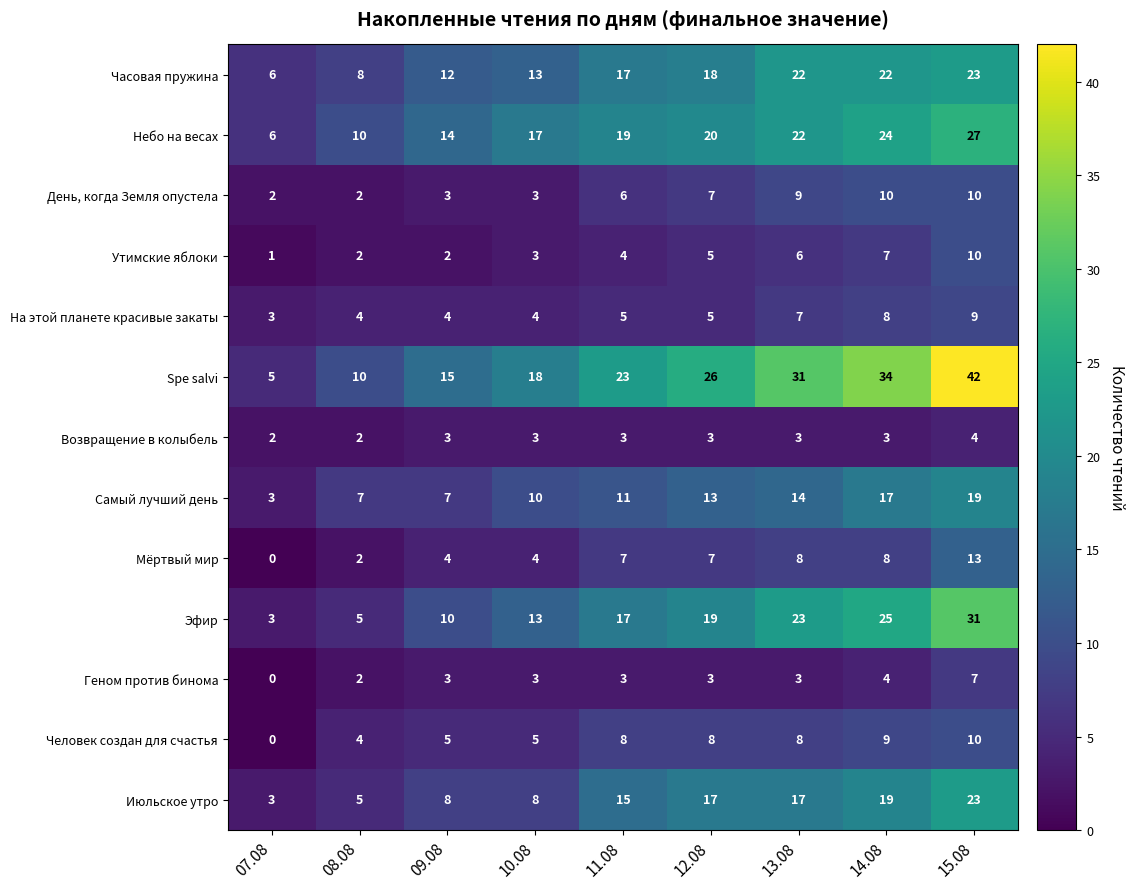

The value of Эфир at 15.08 is 17. True or false?

False